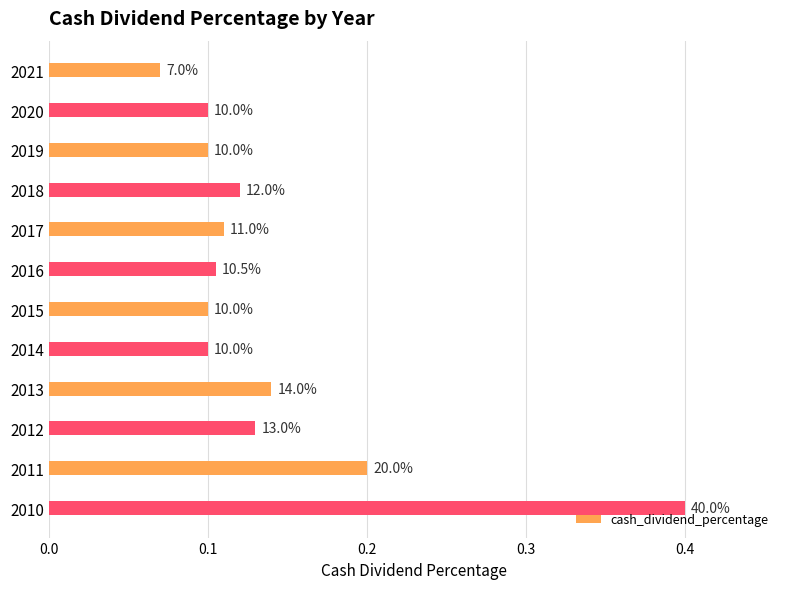

Are the bars horizontal?

Yes